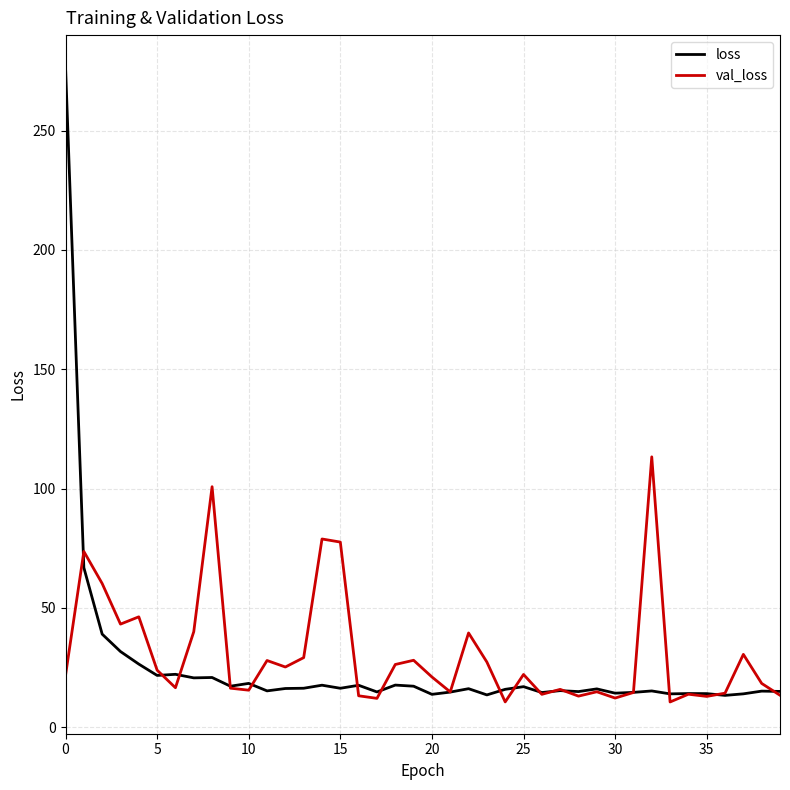

Which series has the widest spread of values?

loss